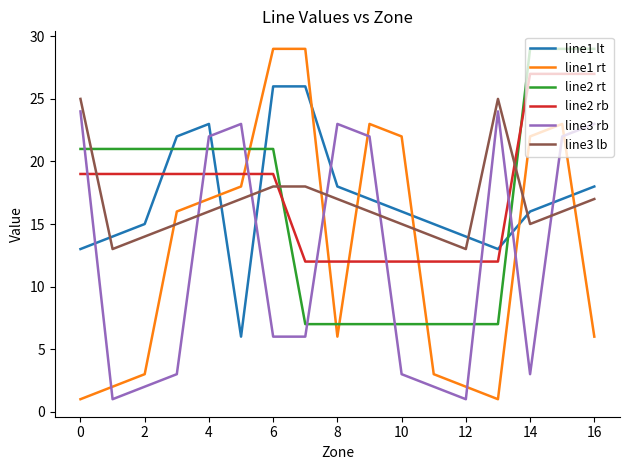

Which series ends up on top after the final intersection of line3 rb and line2 rb?

line2 rb